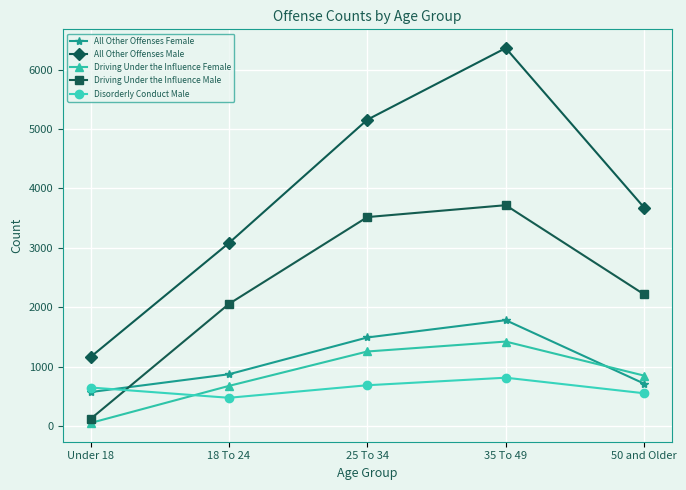

Reading right to left, list all the values displayed in this chart.

All Other Offenses Female: 714	1782	1491	872	572
All Other Offenses Male: 3677	6361	5156	3081	1162
Driving Under the Influence Female: 849	1422	1255	676	52
Driving Under the Influence Male: 2216	3717	3517	2056	120
Disorderly Conduct Male: 552	814	687	476	649